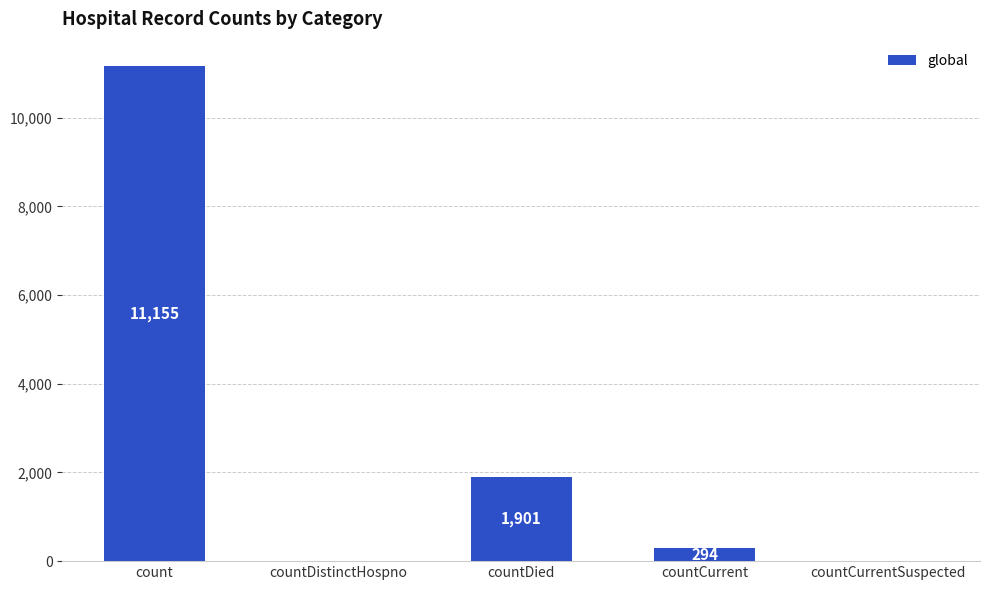

What is the sum of all values?

13350